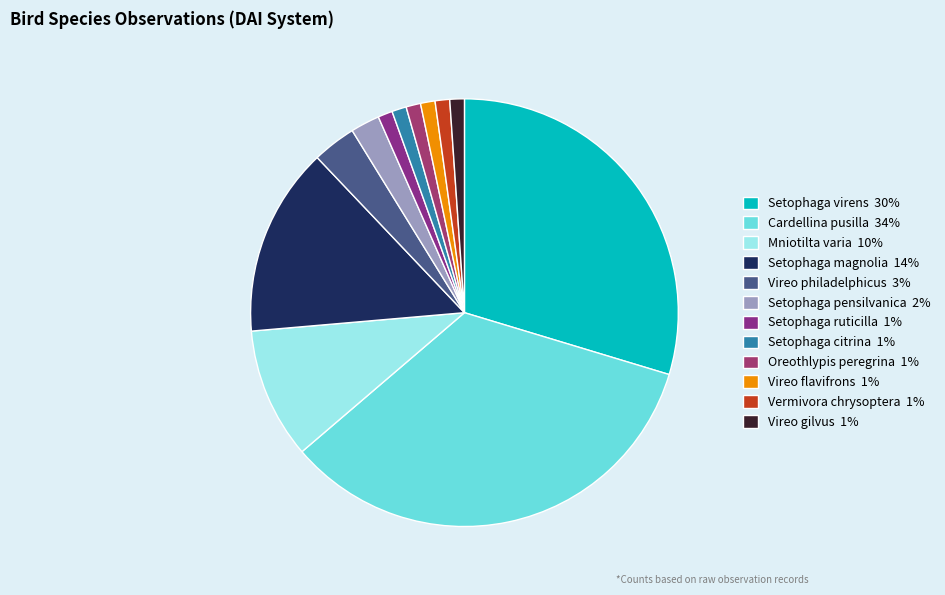

To the nearest percent, what portion does Setophaga virens represent?

30%